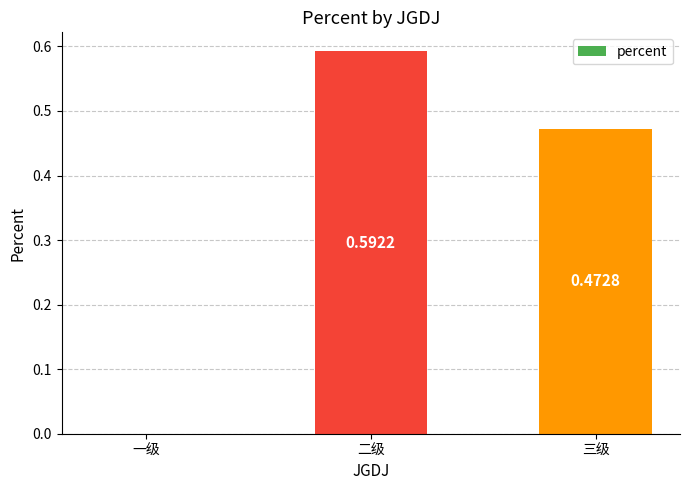

What is the sum of all values?

1.1